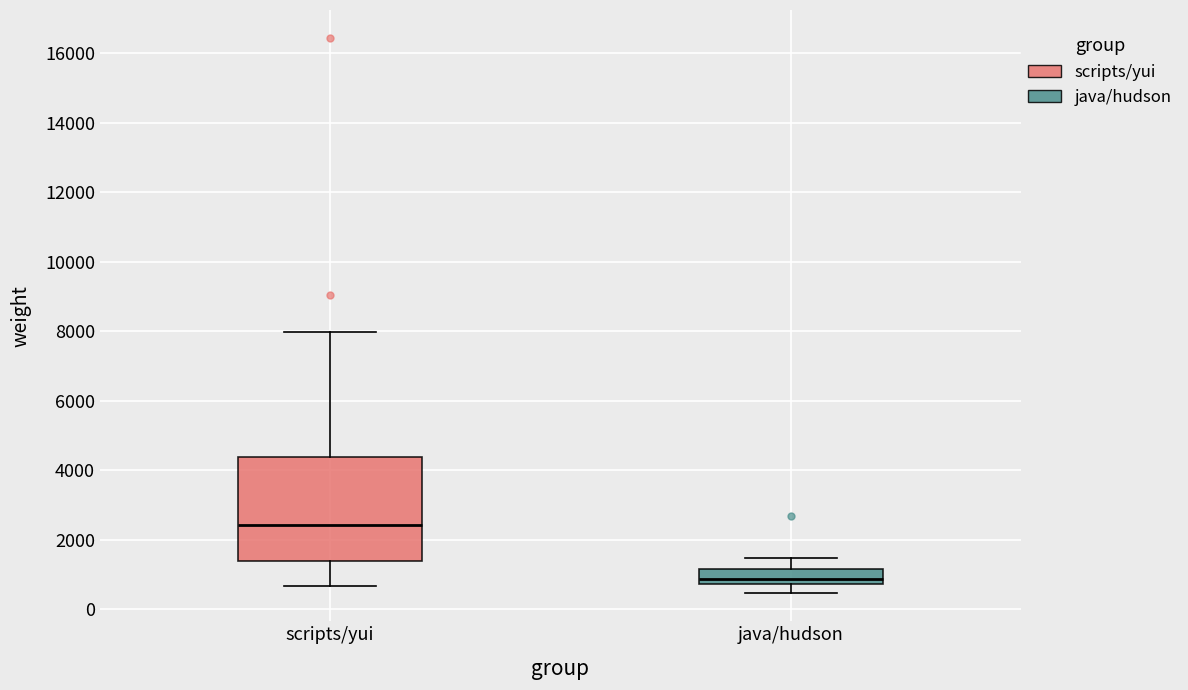

Which box has the lowest median line?

java/hudson